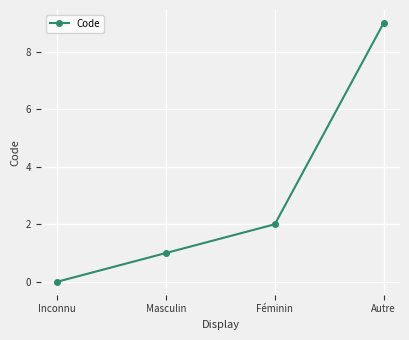

Reading left to right, transcribe all the data shown in this chart.

0	1	2	9